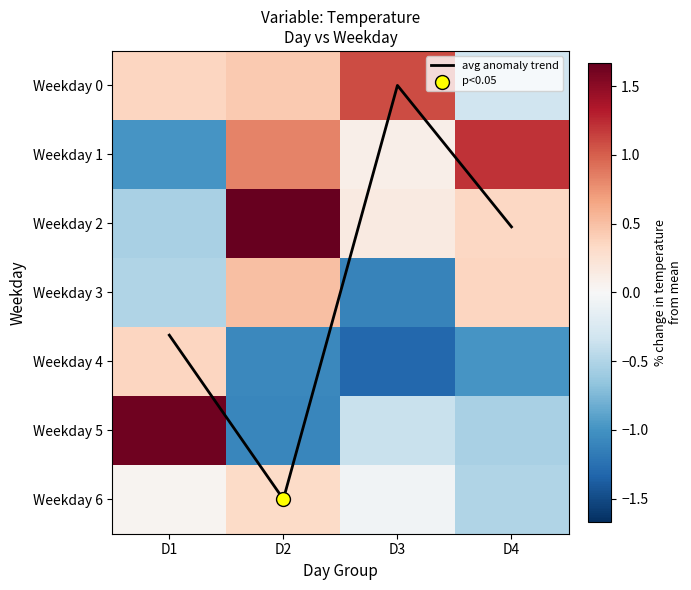

At which label does Weekday 6 reach its minimum?

D4